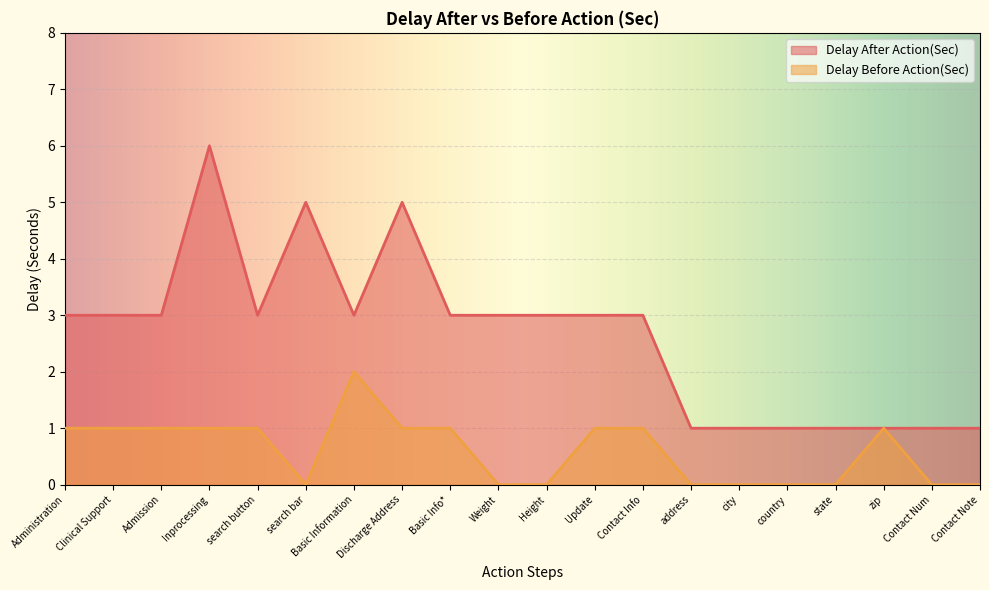

How many values in the Delay After Action(Sec) series exceed 3?

3